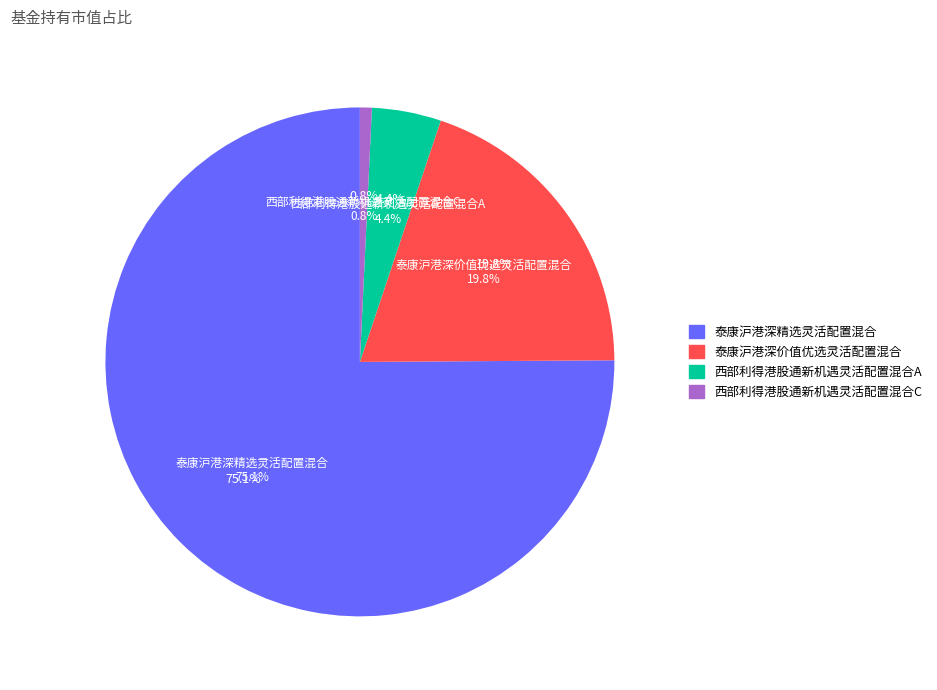

Which category has the biggest portion of the pie?

泰康沪港深精选灵活配置混合